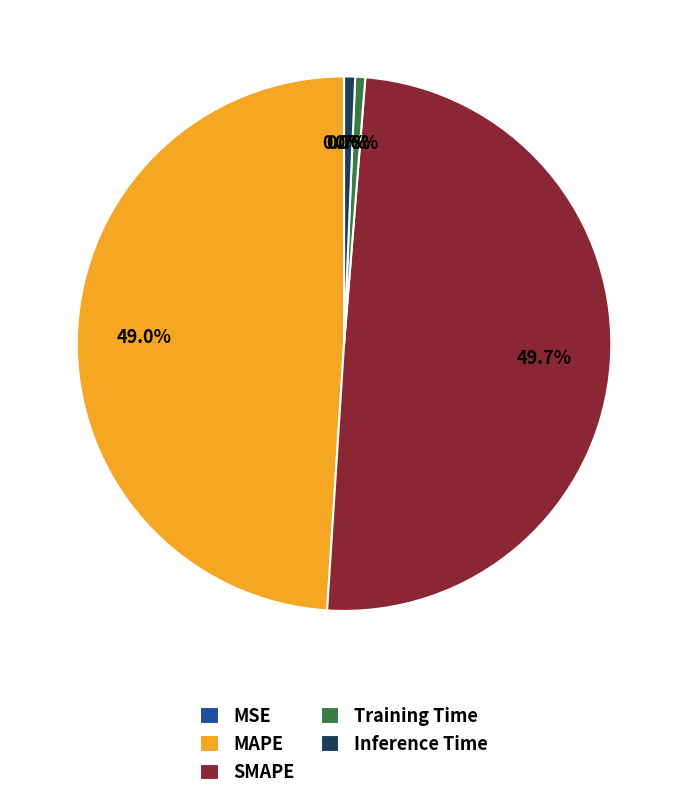

What portion of the pie excludes Inference Time?

99.3%